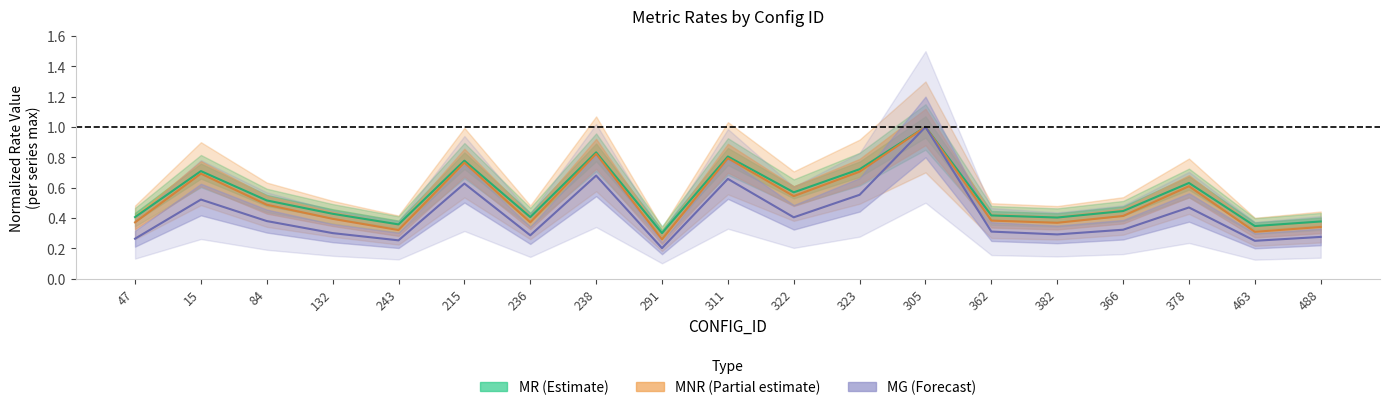

True or false: MG and MNR intersect in this chart.

False